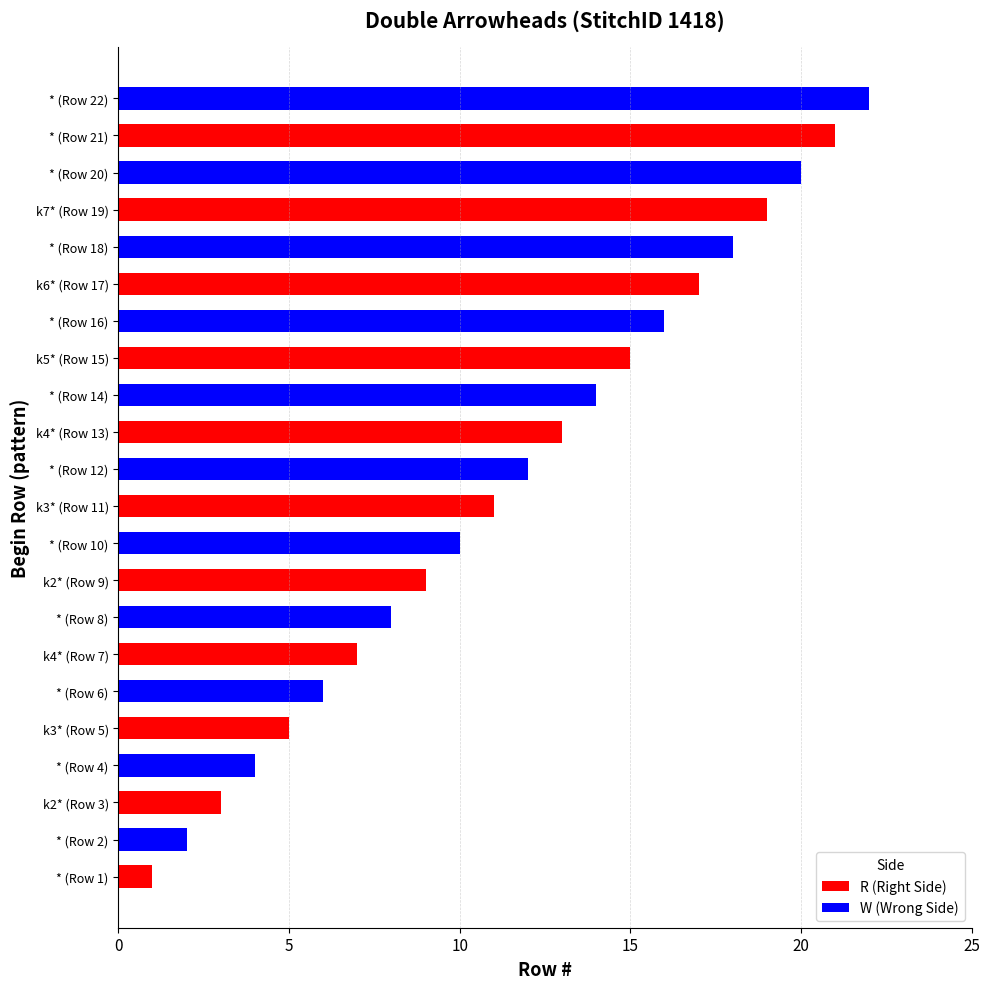

List the labels in order of R (Right Side) value, smallest first.

* (Row 1), k2* (Row 3), k3* (Row 5), k4* (Row 7), k2* (Row 9), k3* (Row 11), k4* (Row 13), k5* (Row 15), k6* (Row 17), k7* (Row 19), * (Row 21)